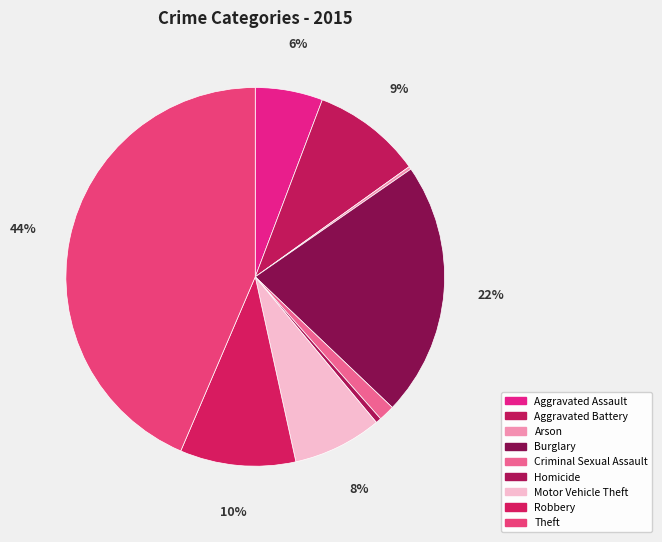

Between Robbery and Arson, which is larger?

Robbery